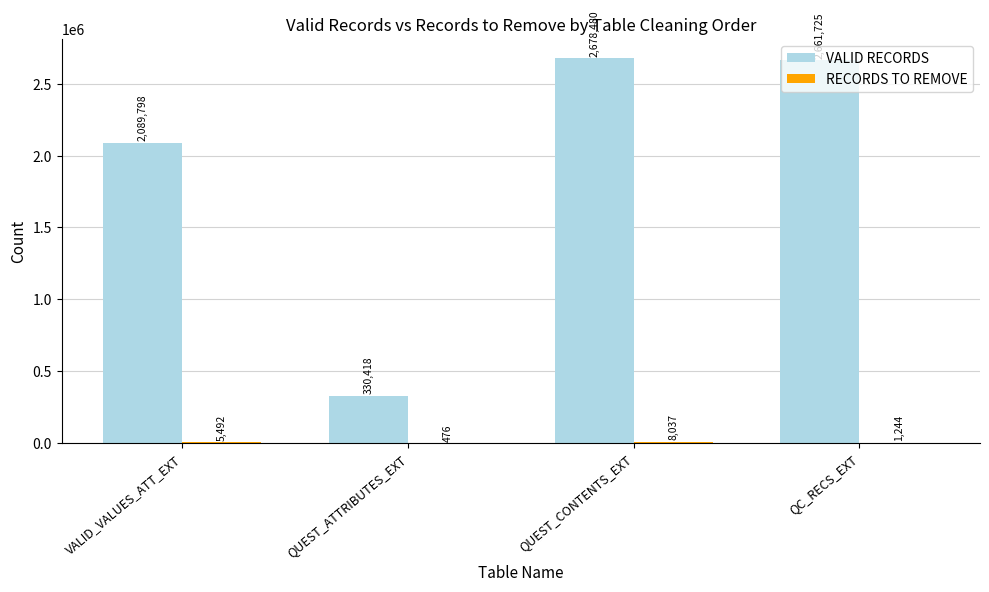

How many groups of bars are there?

4